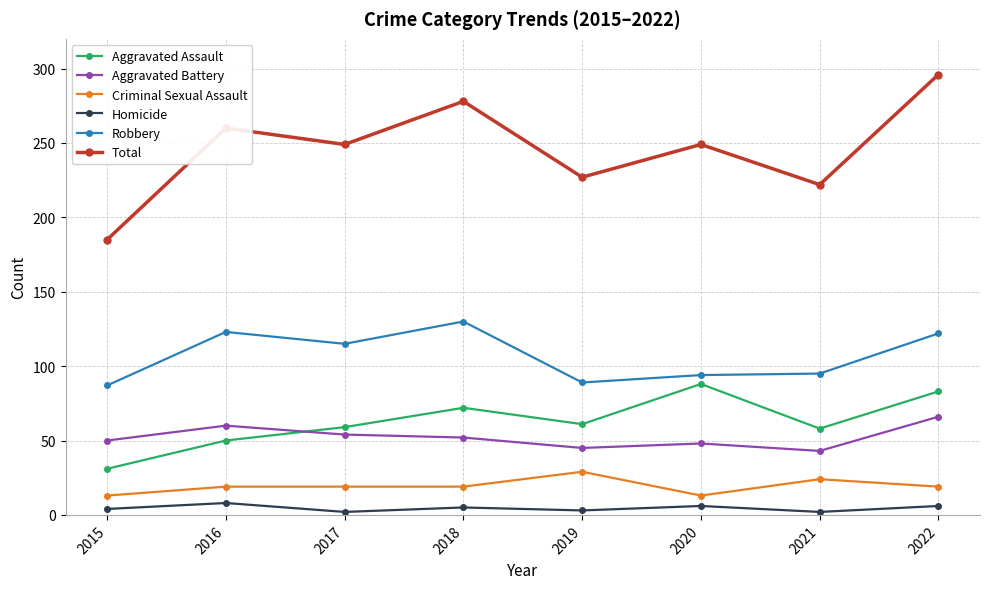

At 2020, list the series in order from largest to smallest.

Total, Robbery, Aggravated Assault, Aggravated Battery, Criminal Sexual Assault, Homicide